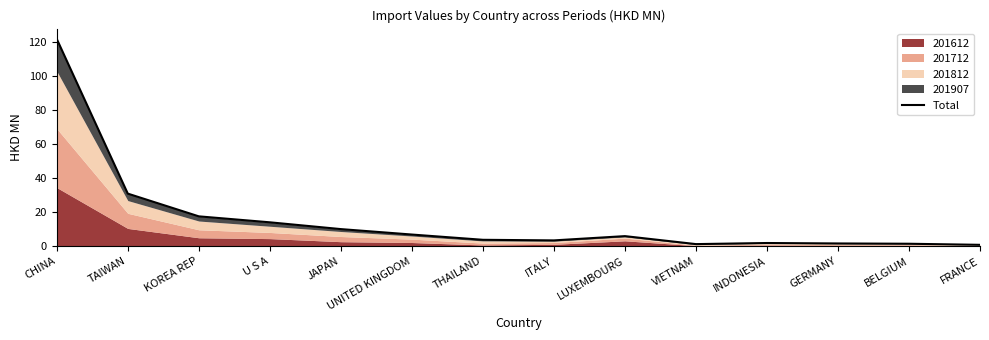

What is the label of the 10th point from the left?

VIETNAM